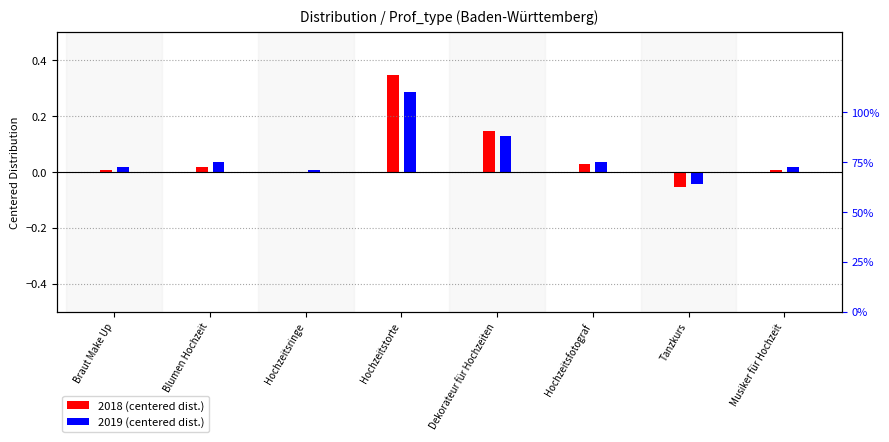

Which series has the widest spread of values?

2018 (centered dist.)